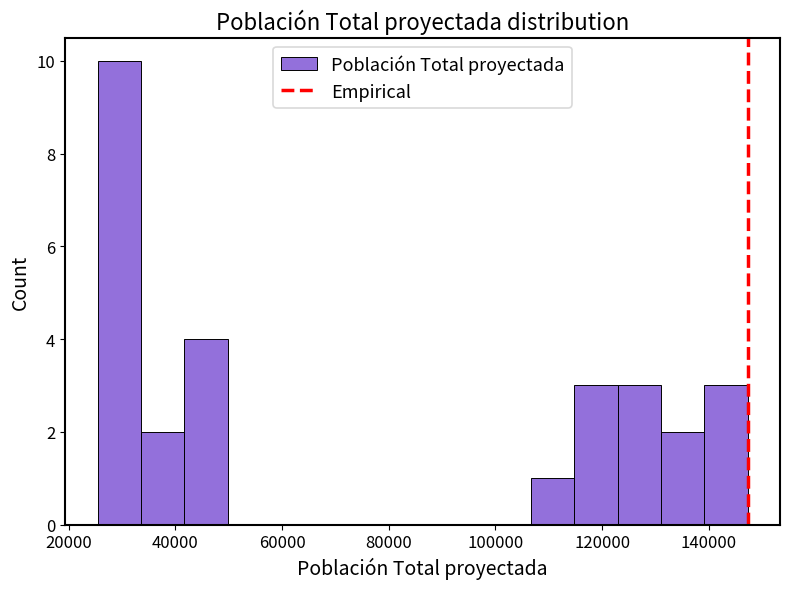

What is the height of the bar covering 26000 to 34000 on the x-axis? Neither the bar edges nor the heights are printed on the chart, so give them approximately, as read against the axes.

10